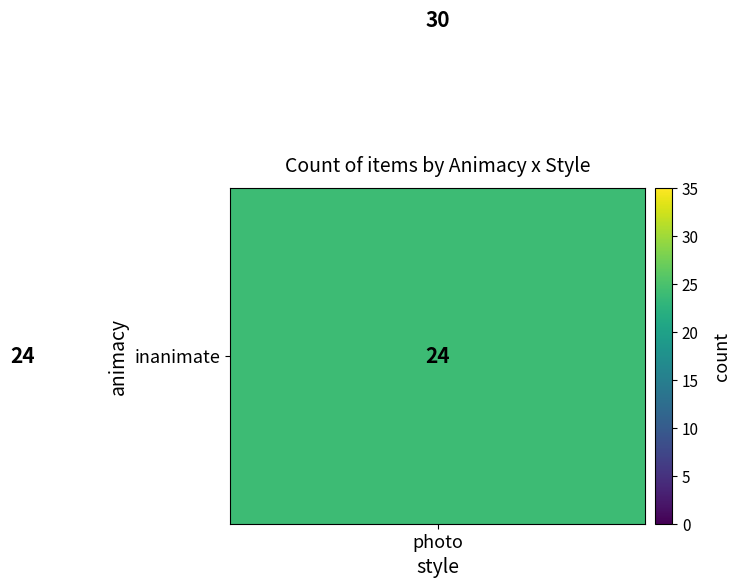

How many distinct data groups are displayed?

2